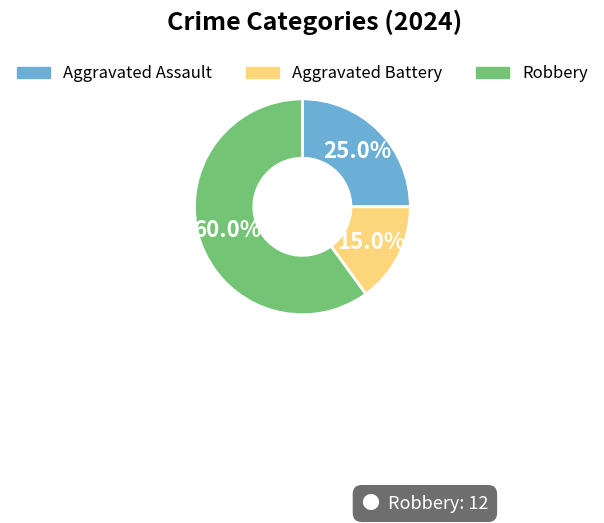

Which category has the smallest portion of the pie?

Aggravated Battery